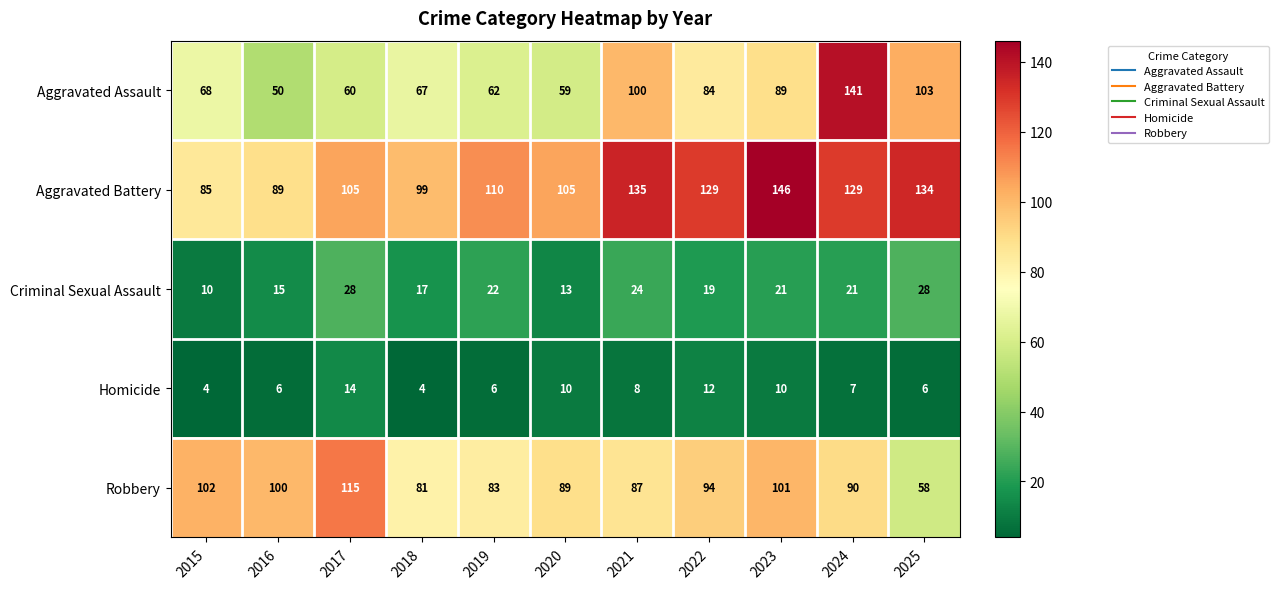

What is the greatest value displayed?

146